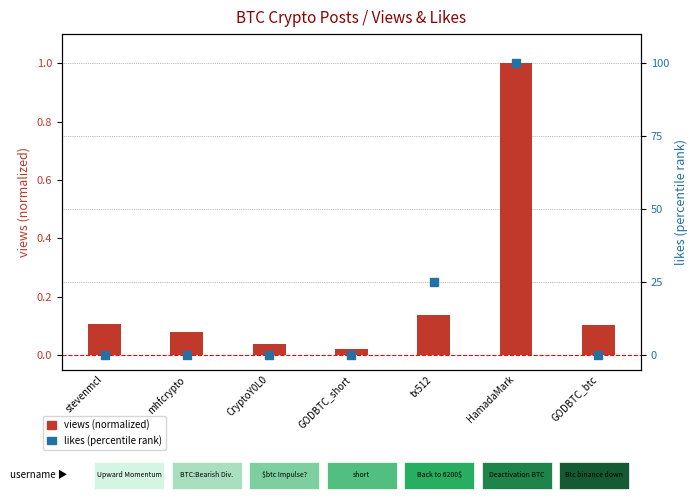

Which series has the widest spread of Y values?

likes (percentile)